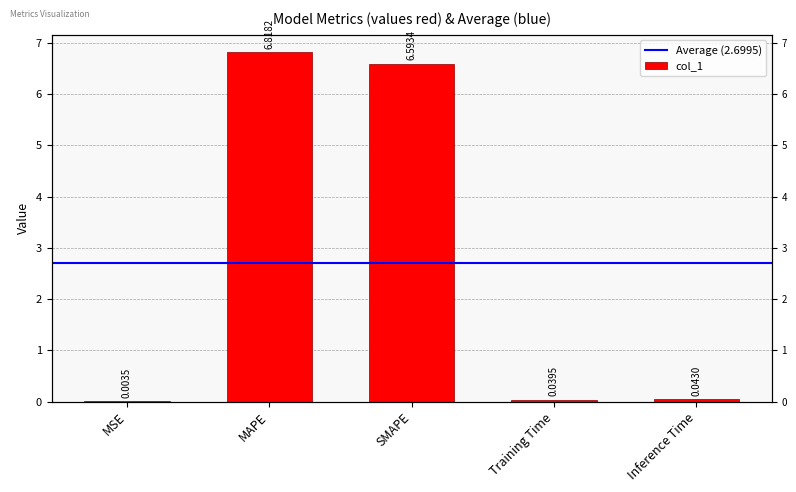

What is the average value?

2.7